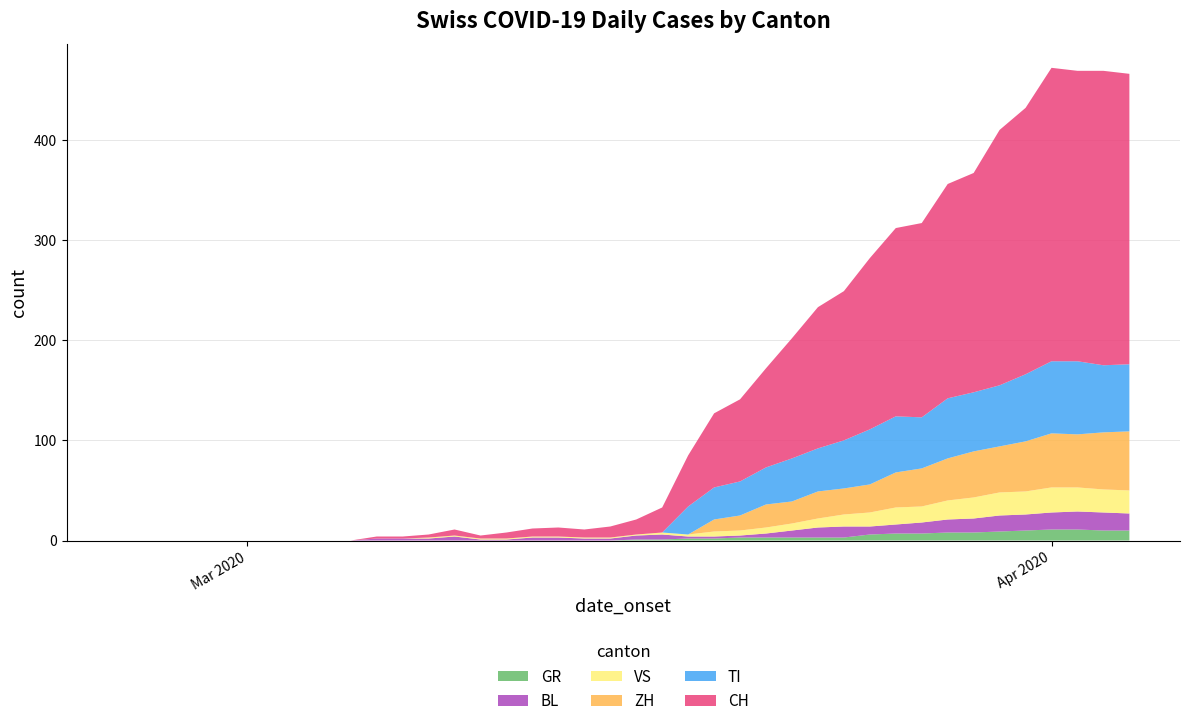

Reading left to right, list all the values displayed in this chart.

GR: 2020-02-25=0	2020-02-26=0	2020-02-27=0	2020-02-28=0	2020-02-29=0	2020-03-01=0	2020-03-02=0	2020-03-03=0	2020-03-04=0	2020-03-05=0	2020-03-06=0	2020-03-07=0	2020-03-08=0	2020-03-09=0	2020-03-10=0	2020-03-11=0	2020-03-12=0	2020-03-13=0	2020-03-14=0	2020-03-15=0	2020-03-16=1	2020-03-17=1	2020-03-18=2	2020-03-19=2	2020-03-20=3	2020-03-21=3	2020-03-22=3	2020-03-23=3	2020-03-24=3	2020-03-25=6	2020-03-26=7	2020-03-27=7	2020-03-28=8	2020-03-29=8	2020-03-30=9	2020-03-31=10	2020-04-01=11	2020-04-02=11	2020-04-03=10	2020-04-04=10
BL: 2020-02-25=0	2020-02-26=0	2020-02-27=0	2020-02-28=0	2020-02-29=0	2020-03-01=0	2020-03-02=0	2020-03-03=0	2020-03-04=0	2020-03-05=0	2020-03-06=2	2020-03-07=2	2020-03-08=2	2020-03-09=4	2020-03-10=1	2020-03-11=1	2020-03-12=3	2020-03-13=3	2020-03-14=2	2020-03-15=2	2020-03-16=4	2020-03-17=5	2020-03-18=2	2020-03-19=2	2020-03-20=2	2020-03-21=4	2020-03-22=7	2020-03-23=10	2020-03-24=11	2020-03-25=8	2020-03-26=9	2020-03-27=11	2020-03-28=13	2020-03-29=14	2020-03-30=16	2020-03-31=16	2020-04-01=17	2020-04-02=18	2020-04-03=18	2020-04-04=17
TI: 2020-02-25=0	2020-02-26=0	2020-02-27=0	2020-02-28=0	2020-02-29=0	2020-03-01=0	2020-03-02=0	2020-03-03=0	2020-03-04=0	2020-03-05=0	2020-03-06=0	2020-03-07=0	2020-03-08=0	2020-03-09=0	2020-03-10=0	2020-03-11=0	2020-03-12=0	2020-03-13=0	2020-03-14=0	2020-03-15=0	2020-03-16=0	2020-03-17=0	2020-03-18=28	2020-03-19=32	2020-03-20=34	2020-03-21=37	2020-03-22=43	2020-03-23=43	2020-03-24=48	2020-03-25=55	2020-03-26=56	2020-03-27=51	2020-03-28=60	2020-03-29=59	2020-03-30=61	2020-03-31=67	2020-04-01=72	2020-04-02=73	2020-04-03=67	2020-04-04=67
VS: 2020-02-25=0	2020-02-26=0	2020-02-27=0	2020-02-28=0	2020-02-29=0	2020-03-01=0	2020-03-02=0	2020-03-03=0	2020-03-04=0	2020-03-05=0	2020-03-06=0	2020-03-07=0	2020-03-08=1	2020-03-09=1	2020-03-10=1	2020-03-11=1	2020-03-12=1	2020-03-13=1	2020-03-14=1	2020-03-15=1	2020-03-16=1	2020-03-17=2	2020-03-18=2	2020-03-19=5	2020-03-20=5	2020-03-21=6	2020-03-22=7	2020-03-23=9	2020-03-24=12	2020-03-25=14	2020-03-26=17	2020-03-27=16	2020-03-28=19	2020-03-29=21	2020-03-30=23	2020-03-31=23	2020-04-01=25	2020-04-02=24	2020-04-03=23	2020-04-04=23
ZH: 2020-02-25=0	2020-02-26=0	2020-02-27=0	2020-02-28=0	2020-02-29=0	2020-03-01=0	2020-03-02=0	2020-03-03=0	2020-03-04=0	2020-03-05=0	2020-03-06=0	2020-03-07=0	2020-03-08=0	2020-03-09=0	2020-03-10=0	2020-03-11=0	2020-03-12=0	2020-03-13=0	2020-03-14=0	2020-03-15=0	2020-03-16=0	2020-03-17=0	2020-03-18=0	2020-03-19=12	2020-03-20=15	2020-03-21=23	2020-03-22=22	2020-03-23=27	2020-03-24=26	2020-03-25=28	2020-03-26=35	2020-03-27=38	2020-03-28=42	2020-03-29=46	2020-03-30=46	2020-03-31=50	2020-04-01=54	2020-04-02=53	2020-04-03=57	2020-04-04=59
CH: 2020-02-25=0	2020-02-26=0	2020-02-27=0	2020-02-28=0	2020-02-29=0	2020-03-01=0	2020-03-02=0	2020-03-03=0	2020-03-04=0	2020-03-05=0	2020-03-06=2	2020-03-07=2	2020-03-08=3	2020-03-09=6	2020-03-10=3	2020-03-11=6	2020-03-12=8	2020-03-13=9	2020-03-14=8	2020-03-15=11	2020-03-16=15	2020-03-17=25	2020-03-18=51	2020-03-19=74	2020-03-20=82	2020-03-21=99	2020-03-22=120	2020-03-23=141	2020-03-24=149	2020-03-25=171	2020-03-26=188	2020-03-27=194	2020-03-28=214	2020-03-29=219	2020-03-30=255	2020-03-31=266	2020-04-01=293	2020-04-02=290	2020-04-03=294	2020-04-04=290